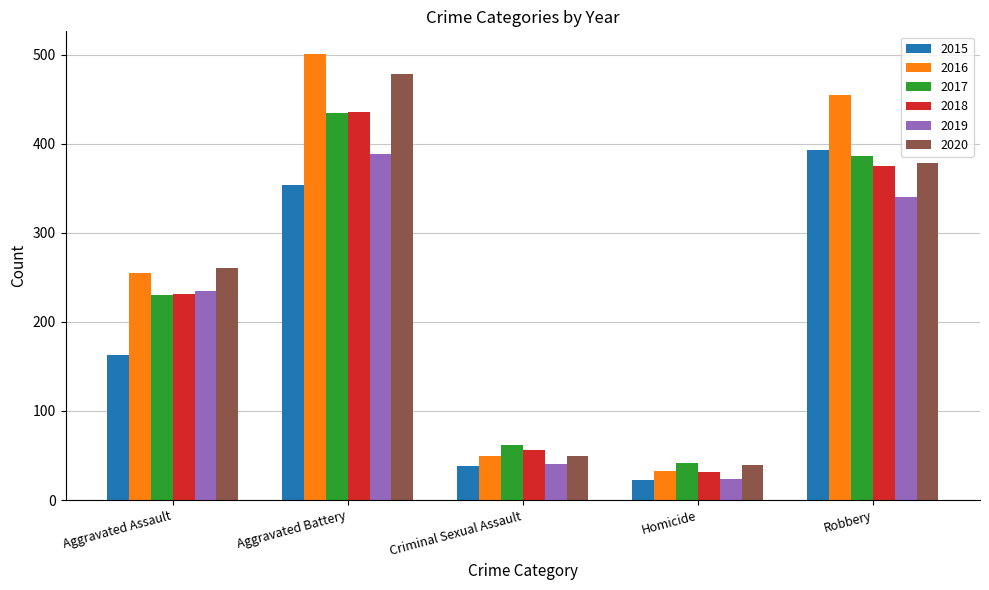

True or false: 2018 has a value of 436 at Aggravated Battery.

True